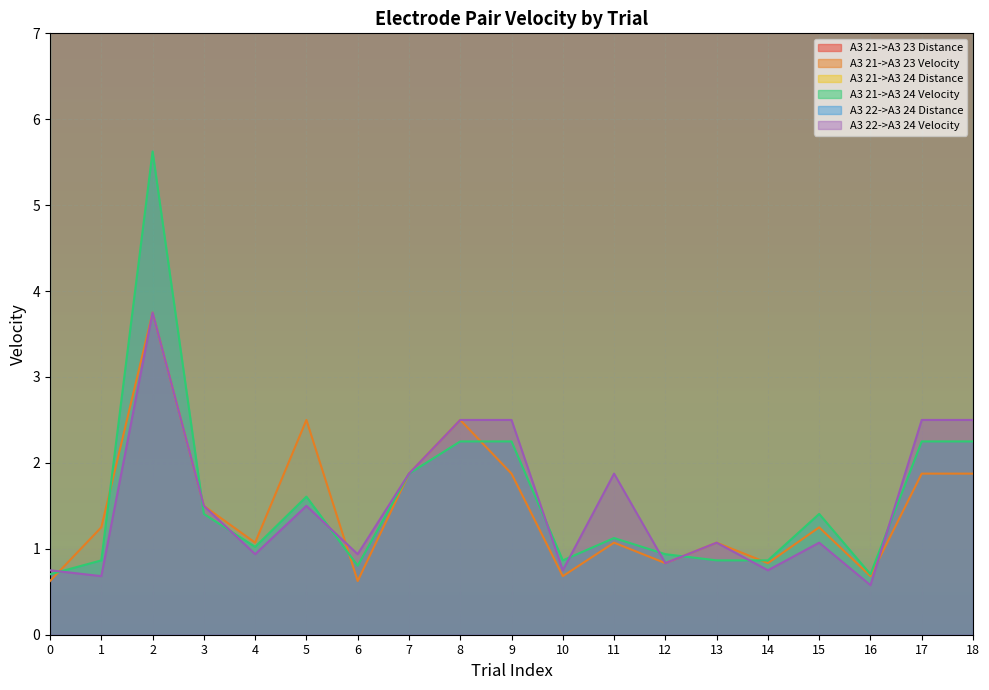

At 18, list the series in order from largest to smallest.

A3 22->A3 24 Velocity, A3 21->A3 24 Velocity, A3 21->A3 23 Velocity